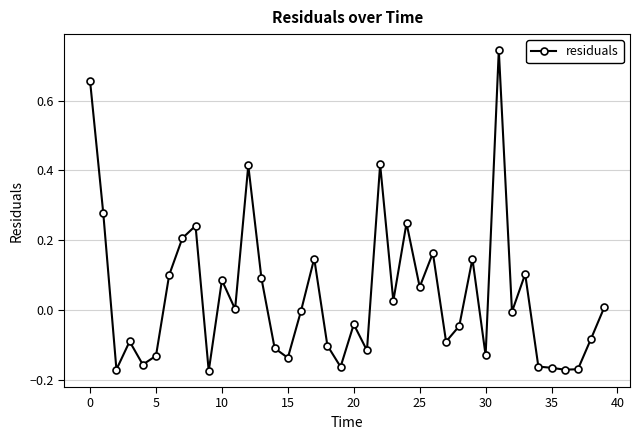

What is the sum of all values?

1.7